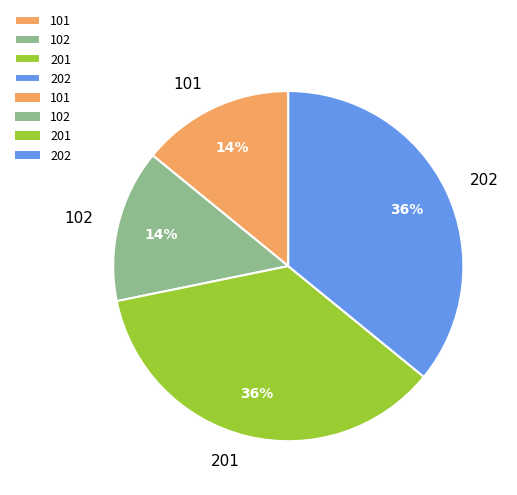

Combined, do 102 and 101 account for over 50%?

No